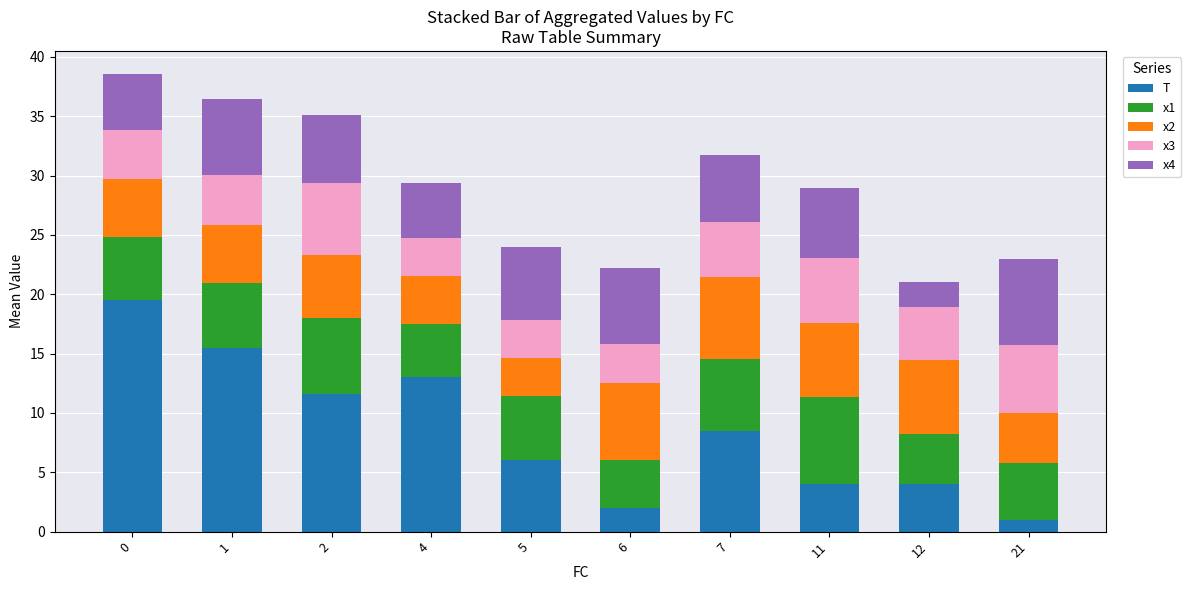

What value does the T series have at 21?

1.0